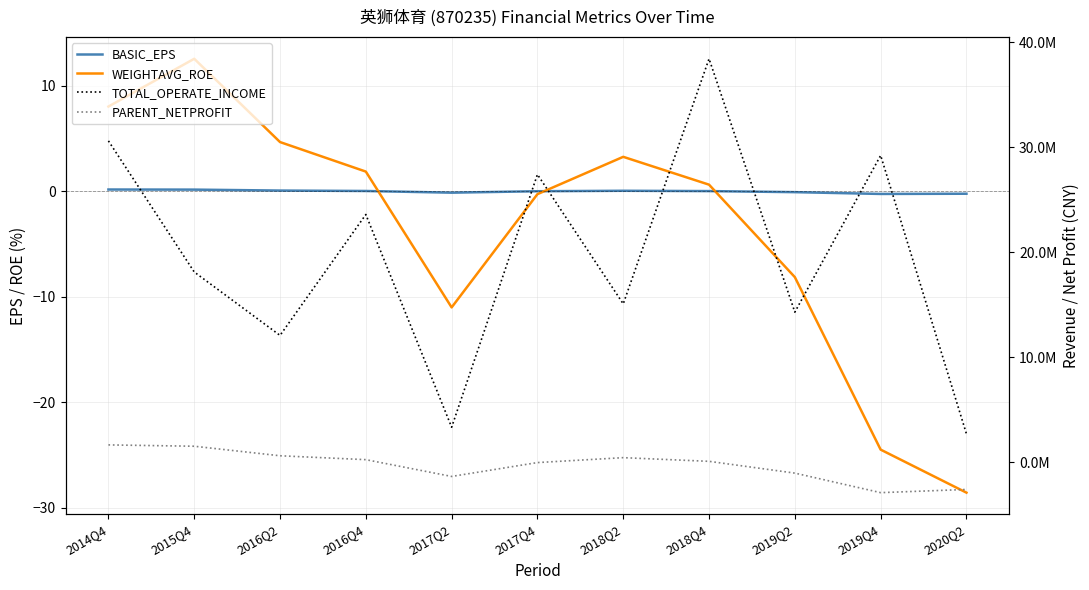

Reading left to right, what are all the values shown in this chart?

BASIC_EPS: 2014Q4=0.2	2015Q4=0.1	2016Q2=0.1	2016Q4=0.0	2017Q2=-0.1	2017Q4=-0.0	2018Q2=0.0	2018Q4=0.0	2019Q2=-0.1	2019Q4=-0.3	2020Q2=-0.2
WEIGHTAVG_ROE: 2014Q4=8.0	2015Q4=12.6	2016Q2=4.7	2016Q4=1.9	2017Q2=-11.0	2017Q4=-0.3	2018Q2=3.3	2018Q4=0.6	2019Q2=-8.2	2019Q4=-24.5	2020Q2=-28.6
TOTAL_OPERATE_INCOME: 2014Q4=30613440.9	2015Q4=18122730.2	2016Q2=12079395.2	2016Q4=23597787.2	2017Q2=3331899.0	2017Q4=27415087.6	2018Q2=15082945.0	2018Q4=38436464.8	2019Q2=14297345.2	2019Q4=29226778.7	2020Q2=2697504.5
PARENT_NETPROFIT: 2014Q4=1647975.2	2015Q4=1520414.2	2016Q2=612987.1	2016Q4=241472.4	2017Q2=-1357456.4	2017Q4=-36107.8	2018Q2=432619.3	2018Q4=81908.5	2019Q2=-1039983.7	2019Q4=-2900827.0	2020Q2=-2597497.0